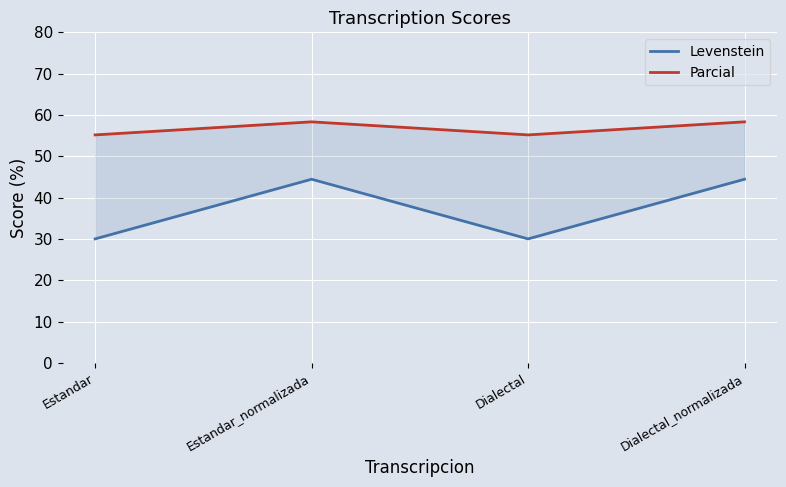

Is the value of Parcial at Estandar greater than the value of Levenstein at Estandar?

Yes